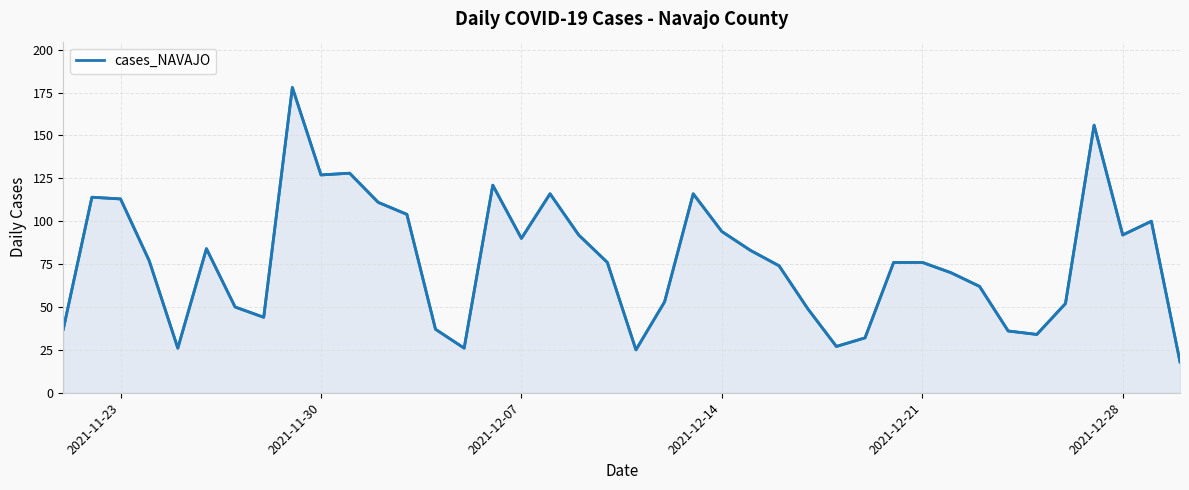

What is the difference between the maximum and minimum values?

160